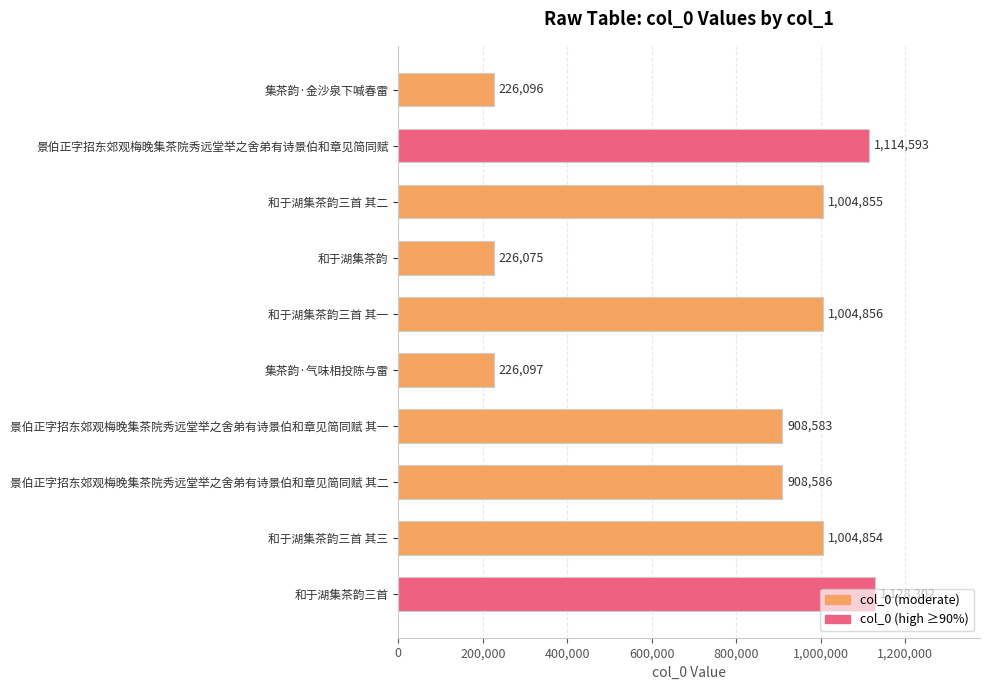

How many data points are less than 1004854?

5